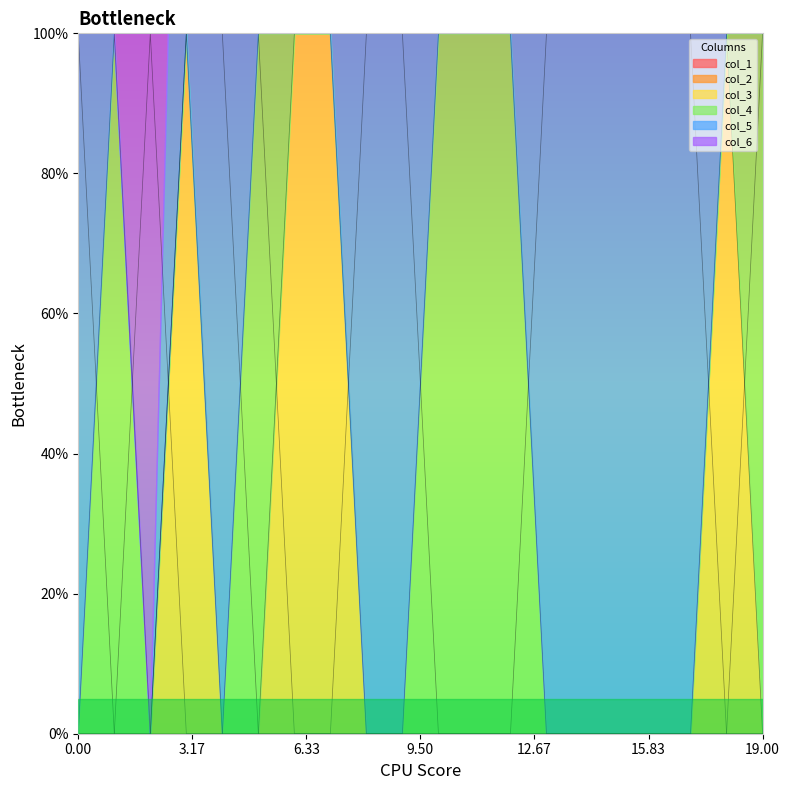

Which series has the largest total across all categories?

col_5